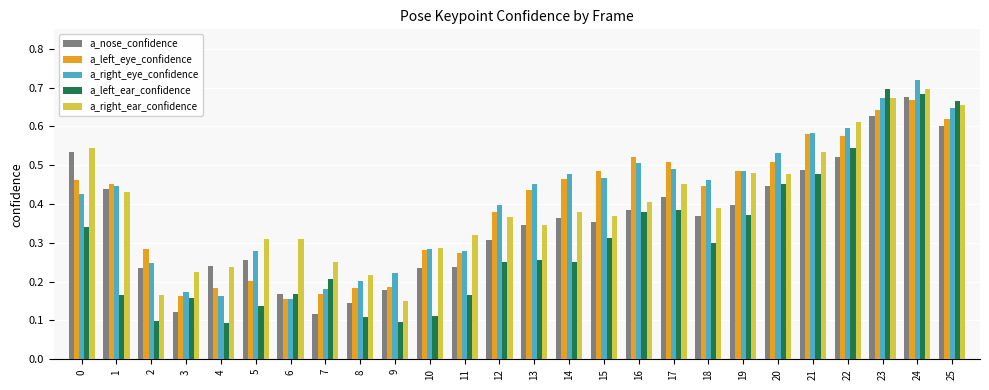

Does the chart contain any negative values?

No